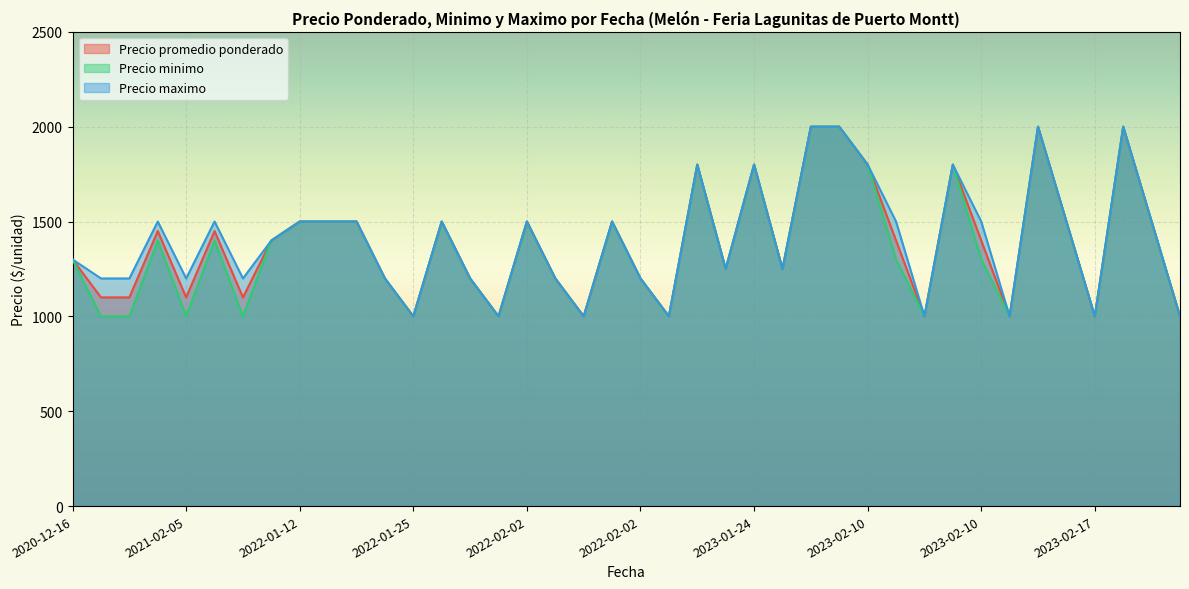

How many Precio minimo values are between 1000 and 1500?

32